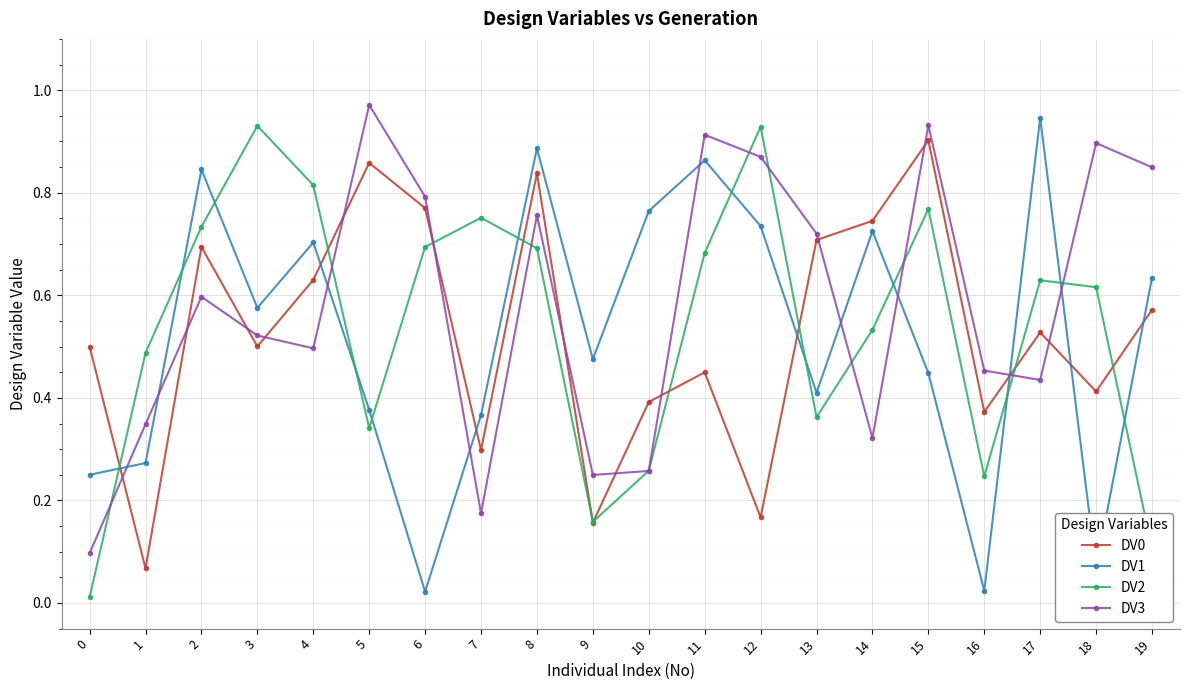

Which series has the largest total across all categories?

DV3